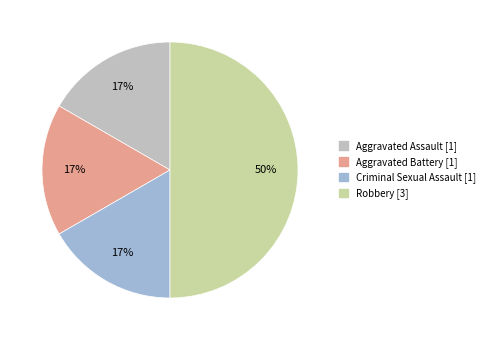

To the nearest percent, what portion does Robbery represent?

50%